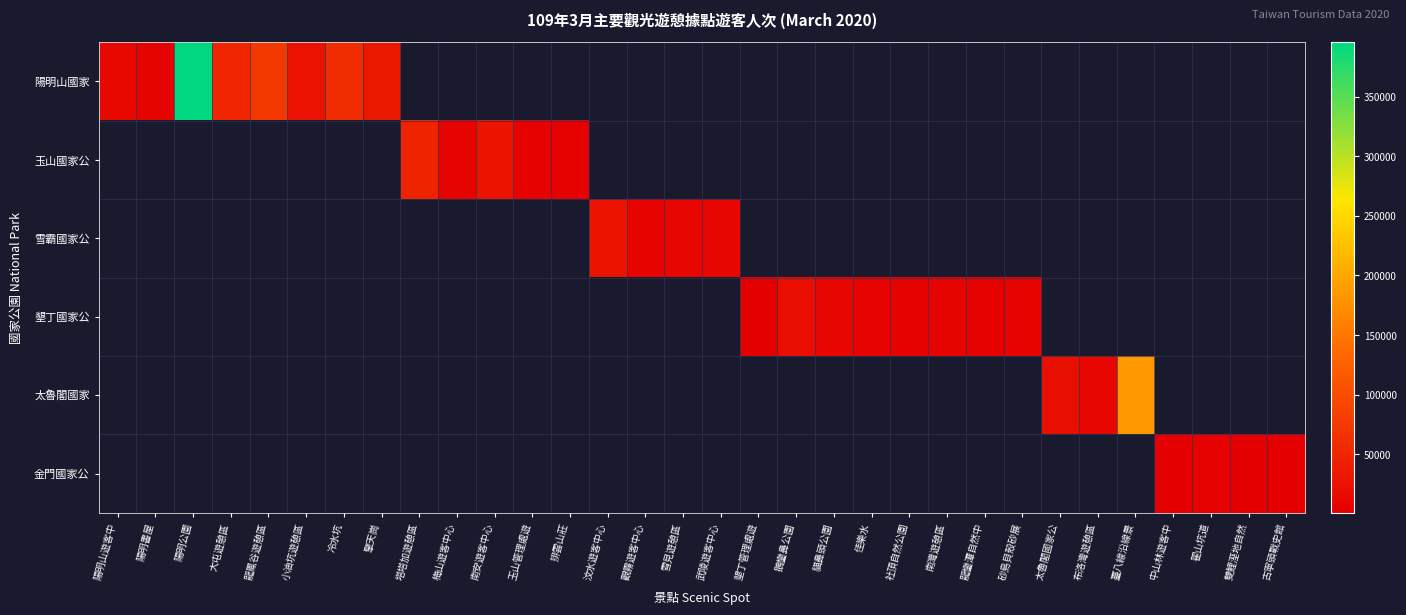

At how many categories does at least one series exceed 219980?

1